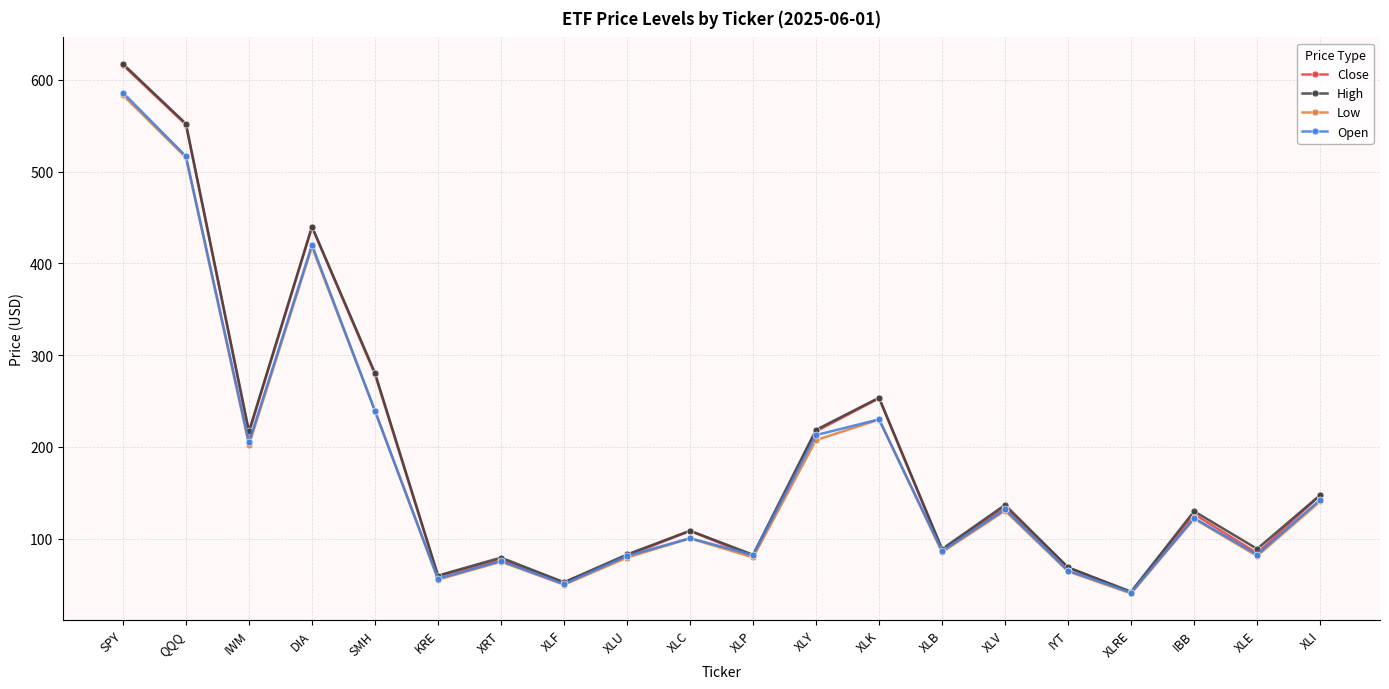

What is the label of the 7th point from the left?

XRT